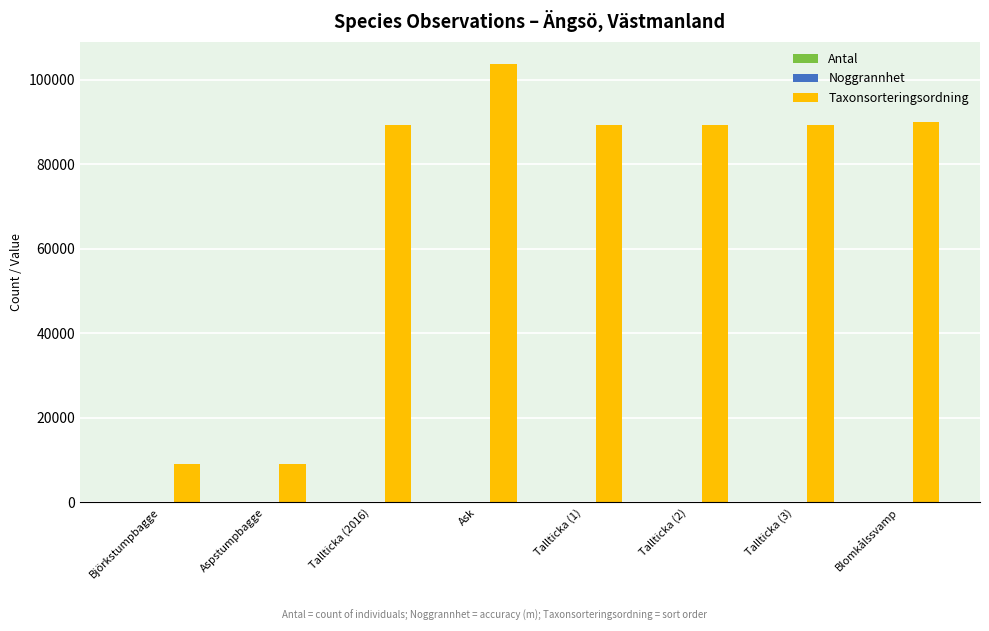

Which series has the largest total across all categories?

Taxonsorteringsordning